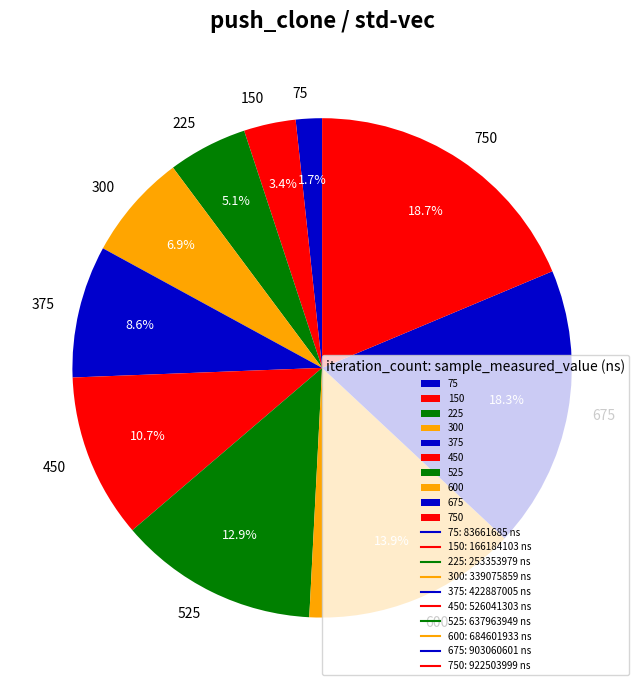

What percentage is NOT represented by 525?

87.1%